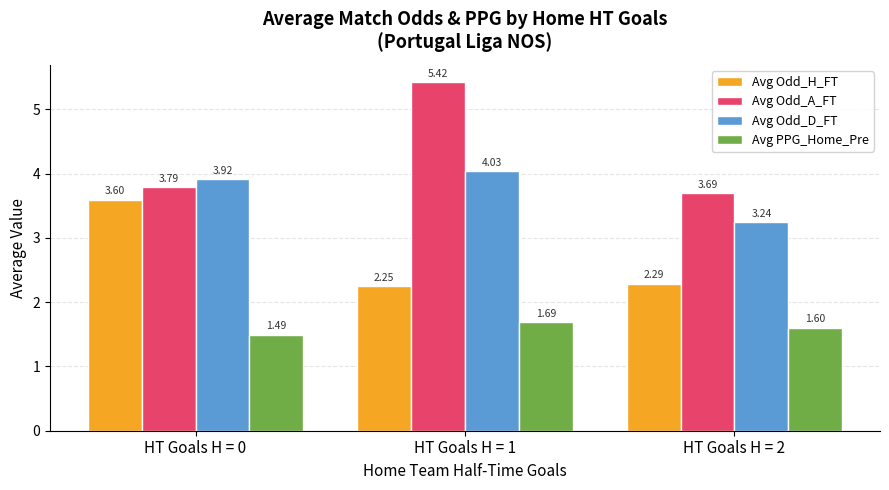

Which series has the largest total across all categories?

Avg Odd_A_FT